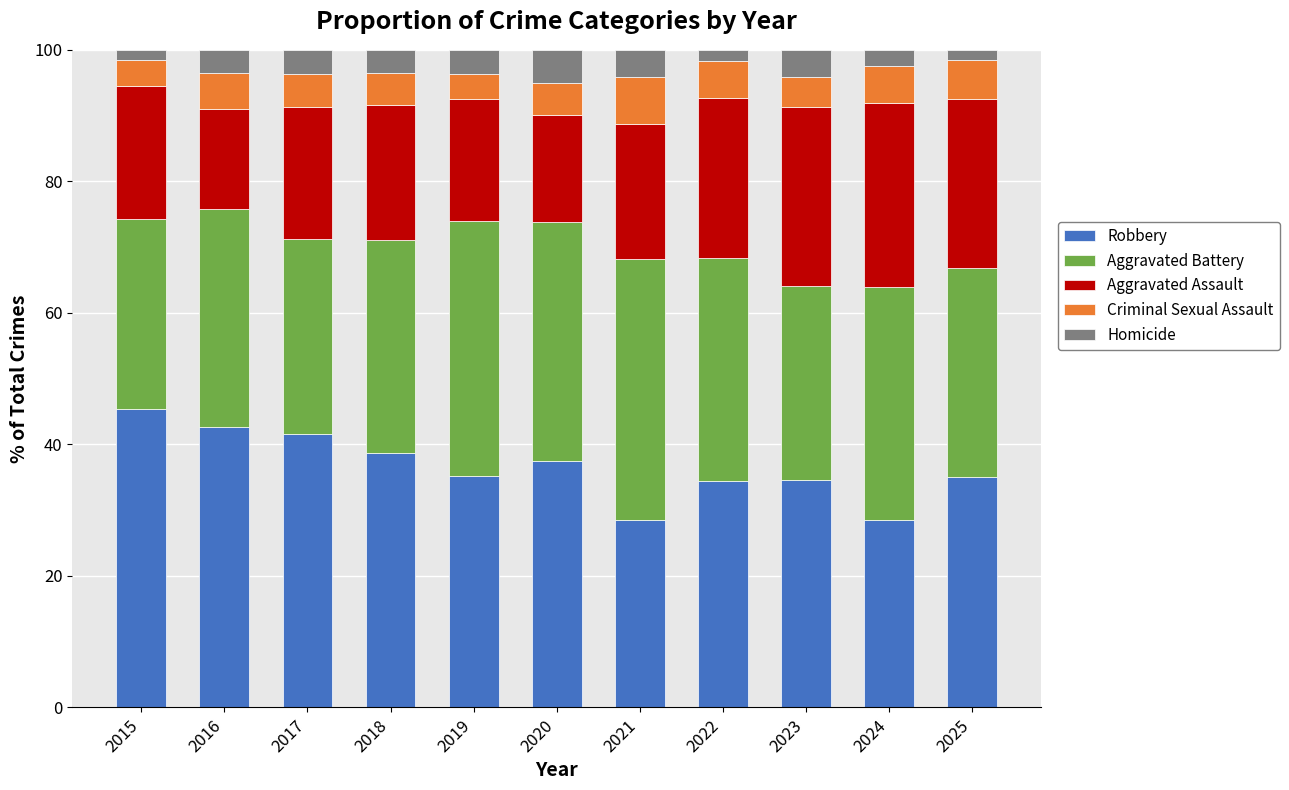

What is the total value across all series at 2016?

100.0